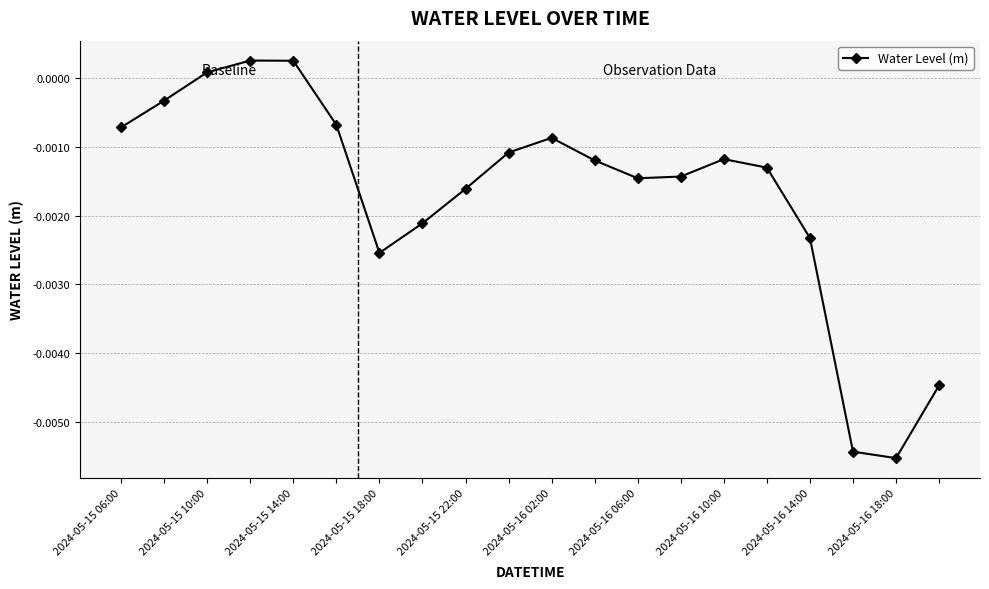

How many interior local peaks (higher than both neighbors) does the data have?

3